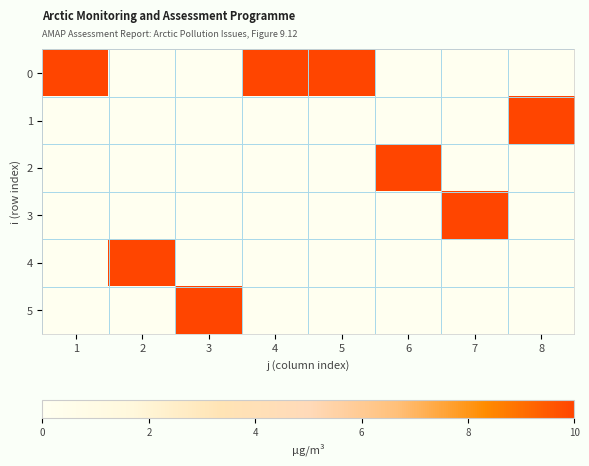

Between 2 and 7, which series saw the biggest shift?

3